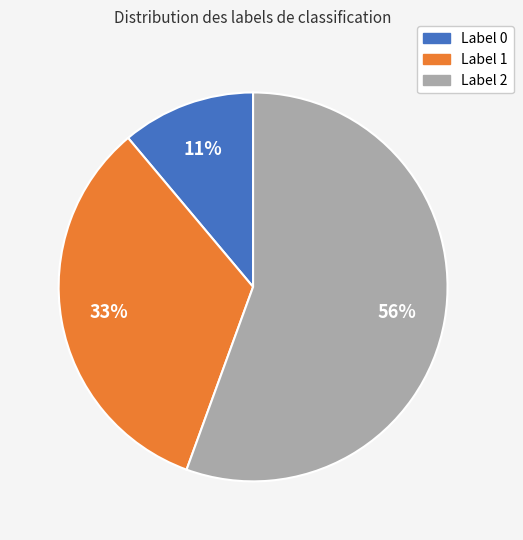

Is there a majority slice in this chart?

Yes